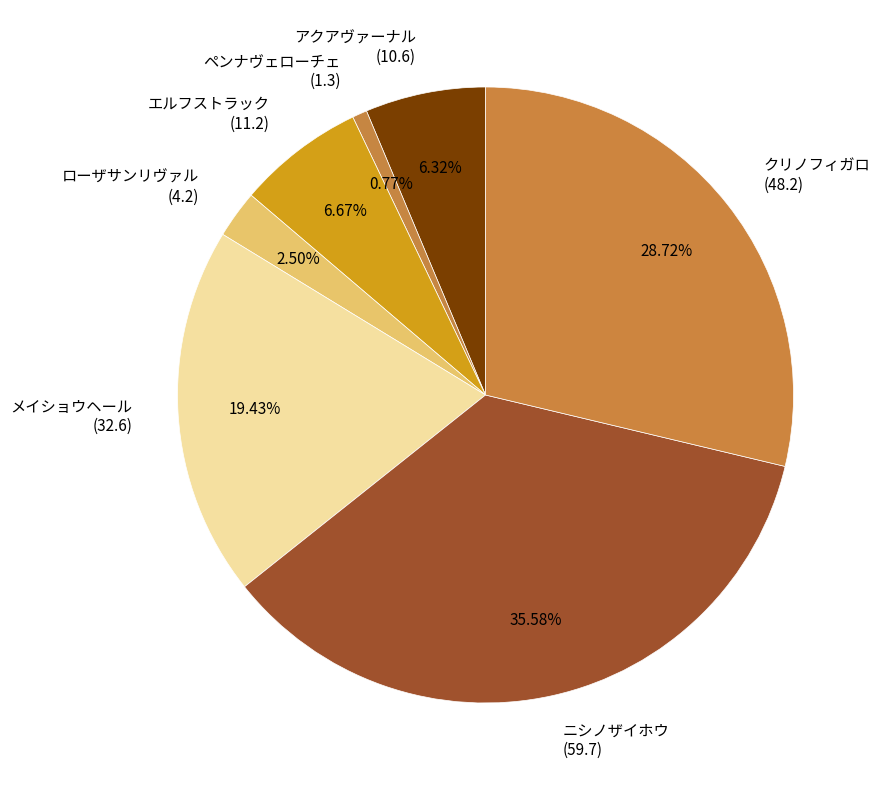

Is there any slice that represents more than half of the pie?

No